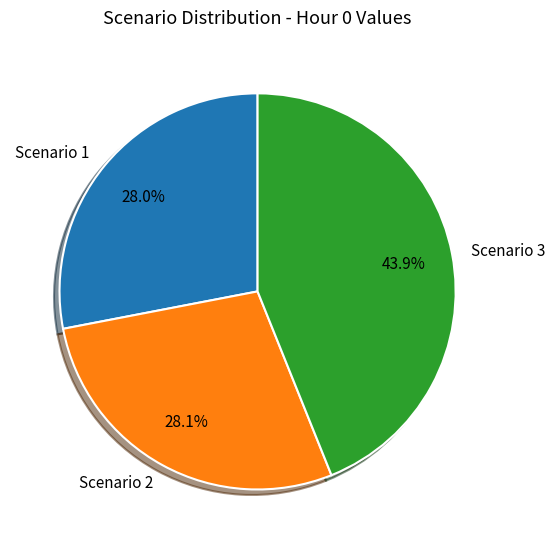

What is the largest slice in the pie chart?

Scenario 3